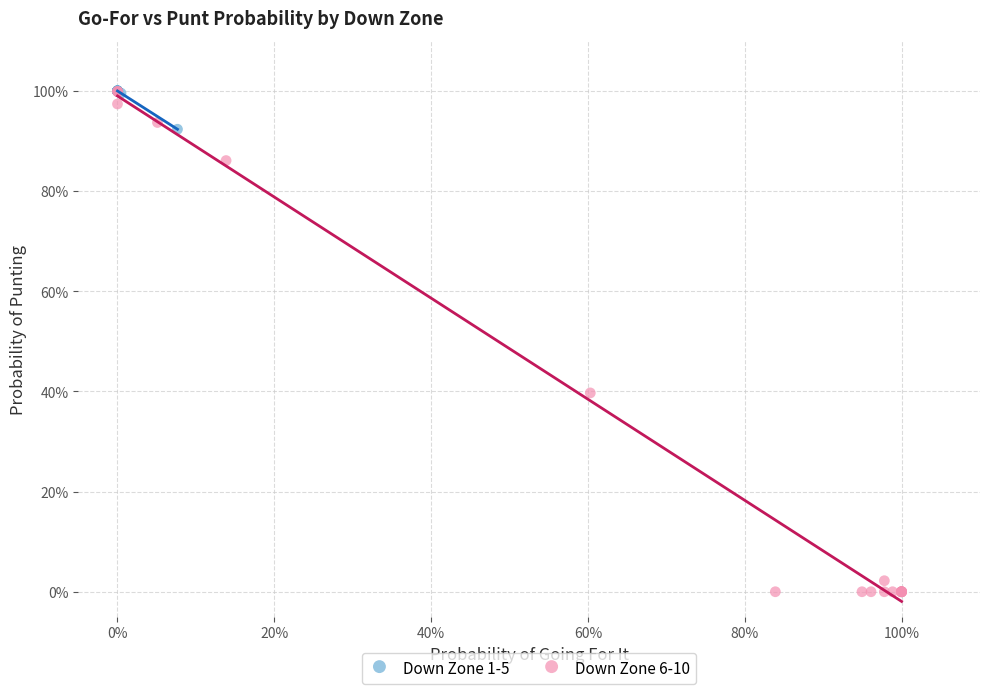

Which series contains the lowest Y value?

Down Zone 6-10